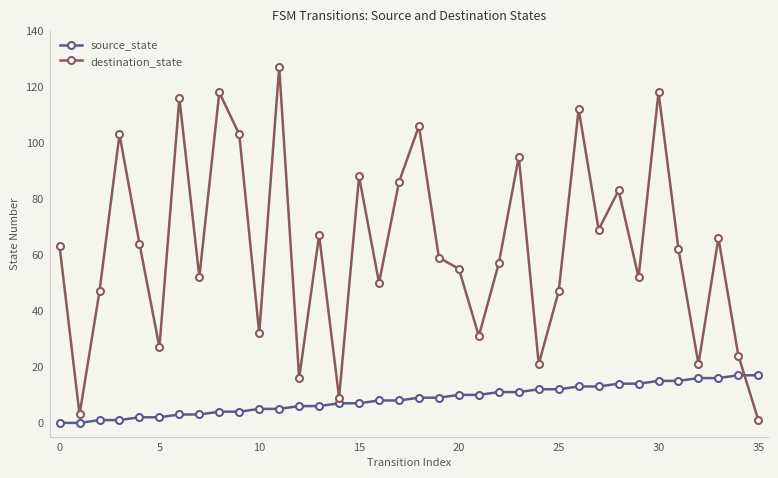

After their last crossing, which series has the higher values: source_state or destination_state?

source_state